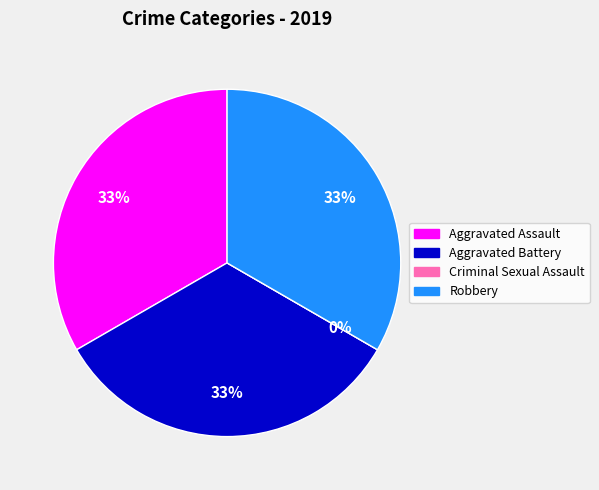

What is the total percentage of Aggravated Assault and Criminal Sexual Assault?

33.3%